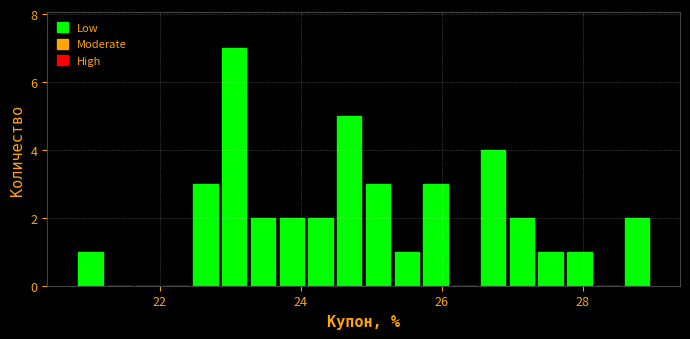

Read against the x-axis, roughly where is the centre of the tallest bar?

23.0